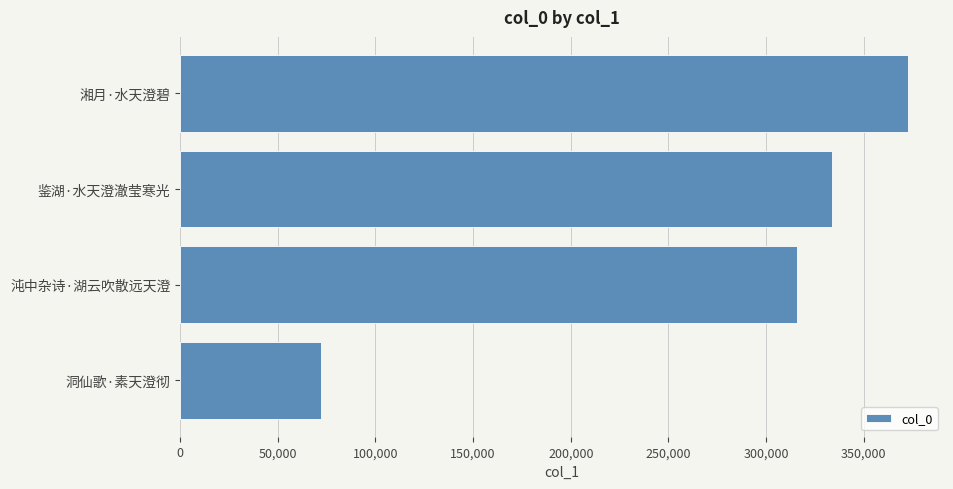

Rank the categories by value from highest to lowest.

湘月·水天澄碧, 鉴湖·水天澄澈莹寒光, 沌中杂诗·湖云吹散远天澄, 洞仙歌·素天澄彻